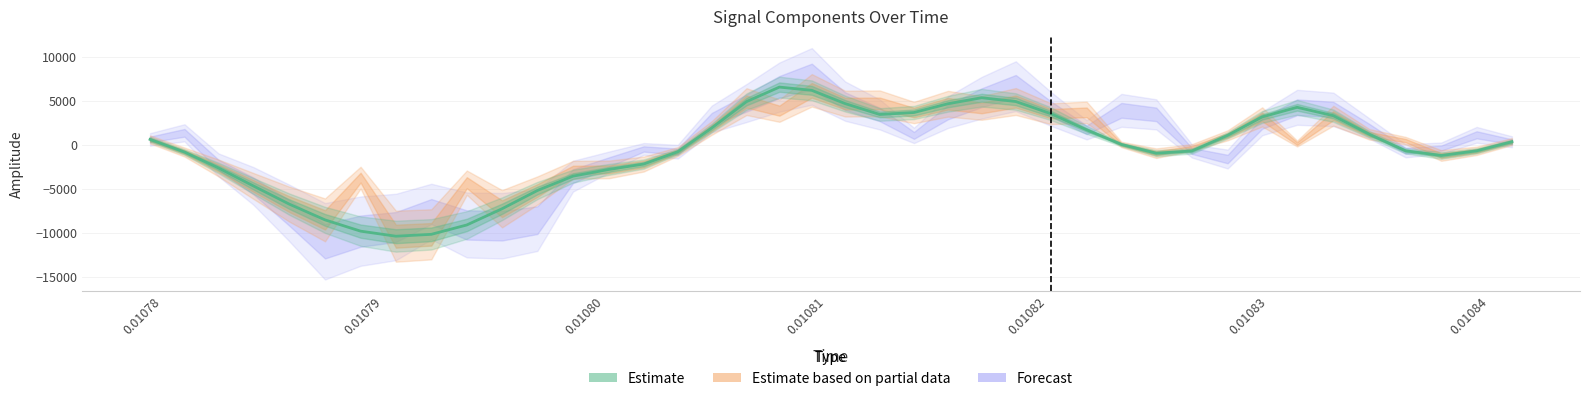

What is the difference between the second highest and minimum values?

16535.6